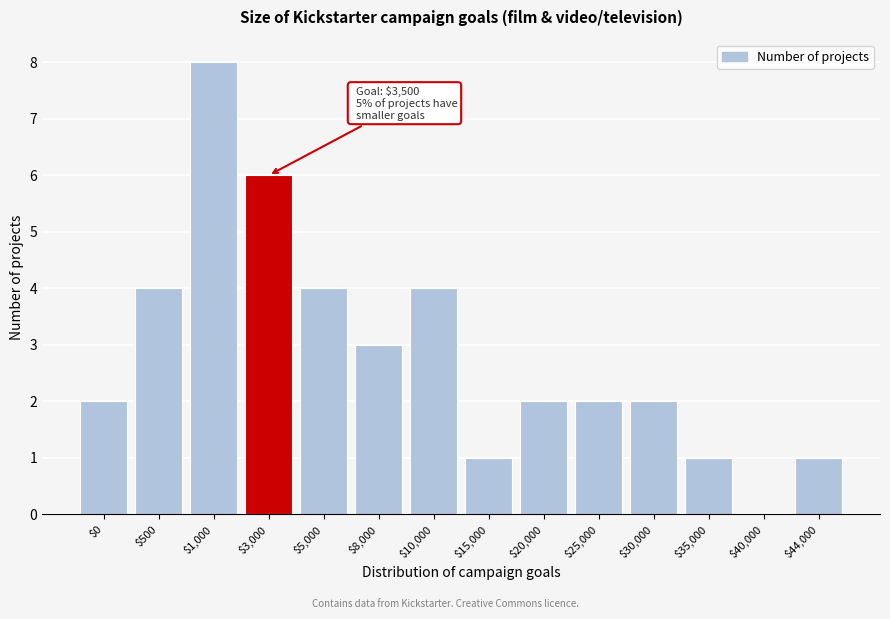

The chart shows a value of 2 at $0. True or false?

True